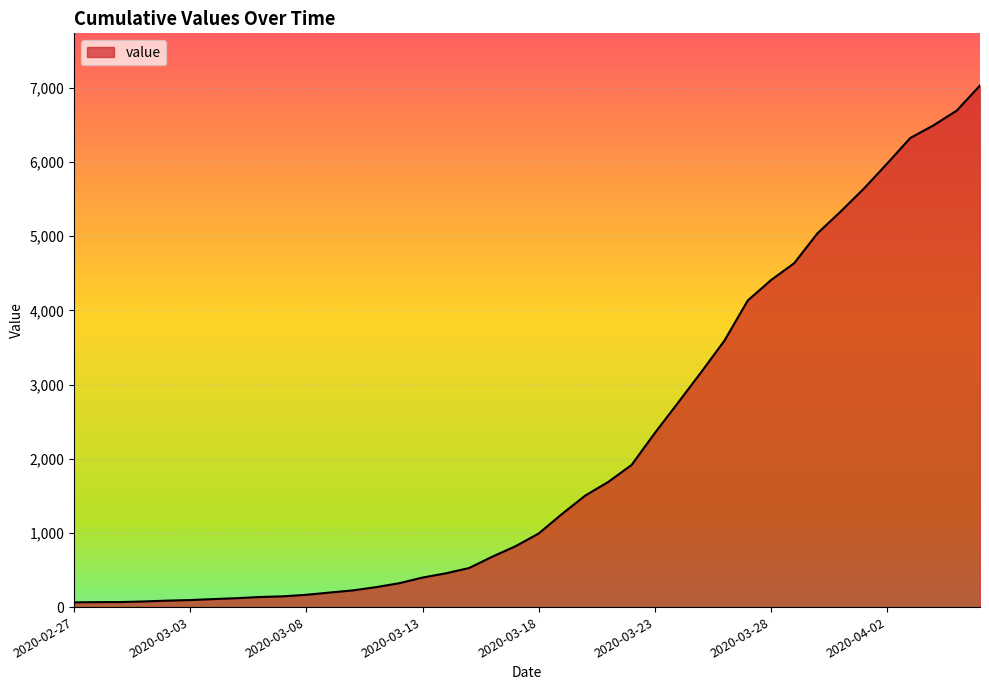

What is the greatest value displayed?

7030